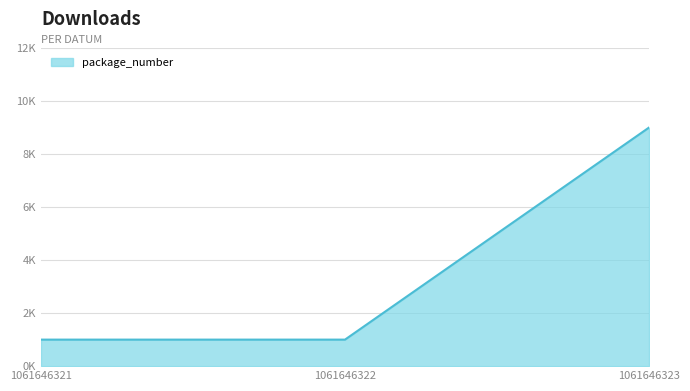

The chart shows a value of 1 at 1061646321. True or false?

True